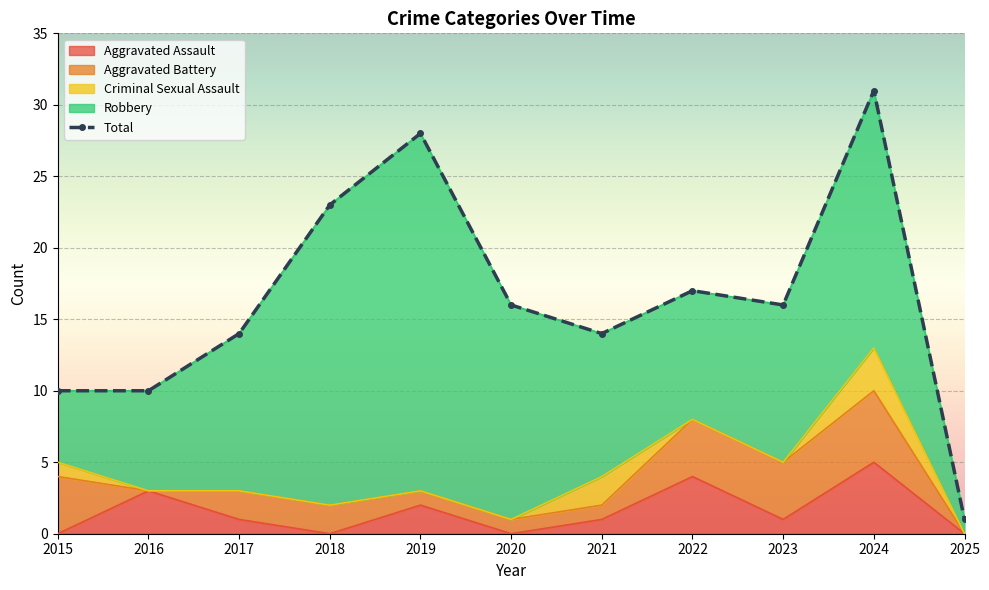

Which has a higher value, 2024 or 2022?

2024